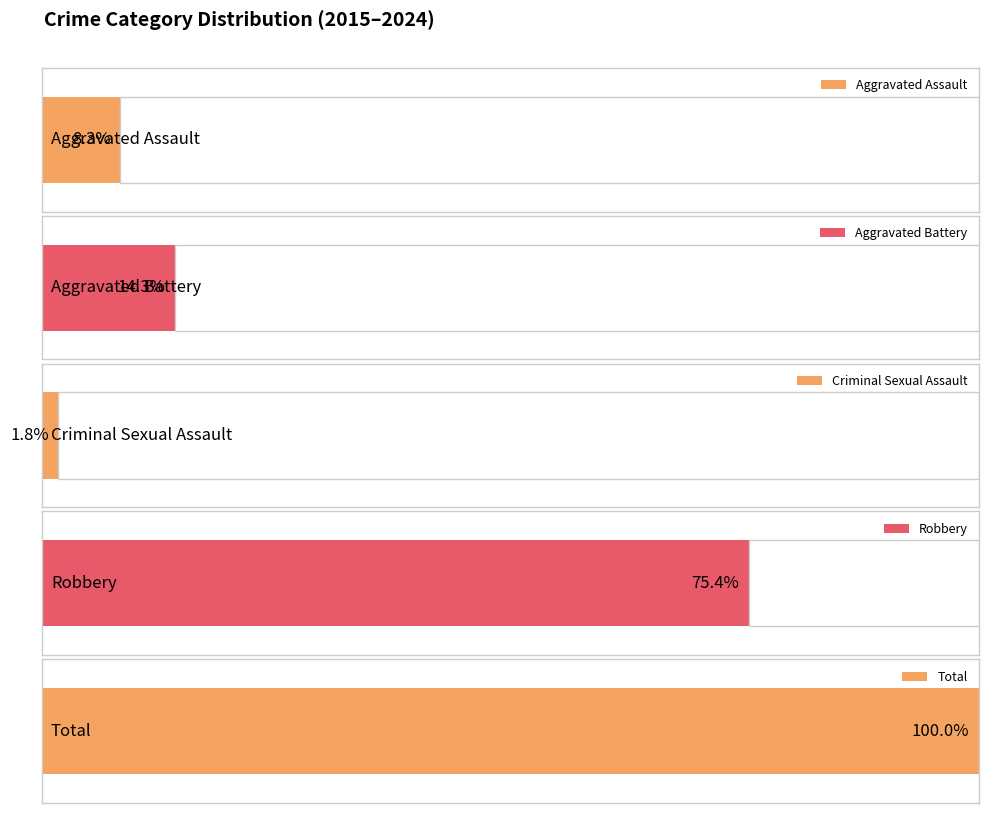

Reading left to right, transcribe all the data shown in this chart.

Aggravated Assault: 2015=1	2016=2	2017=7	2018=8	2019=5	2020=4	2021=2	2022=5	2023=3	2024=1
Aggravated Battery: 2015=1	2016=3	2017=9	2018=4	2019=5	2020=6	2021=8	2022=9	2023=14	2024=6
Criminal Sexual Assault: 2015=2	2016=0	2017=1	2018=1	2019=1	2020=0	2021=1	2022=2	2023=0	2024=0
Robbery: 2015=15	2016=35	2017=34	2018=56	2019=54	2020=37	2021=39	2022=32	2023=34	2024=8
Total: 2015=19	2016=40	2017=51	2018=69	2019=65	2020=47	2021=50	2022=49	2023=51	2024=15